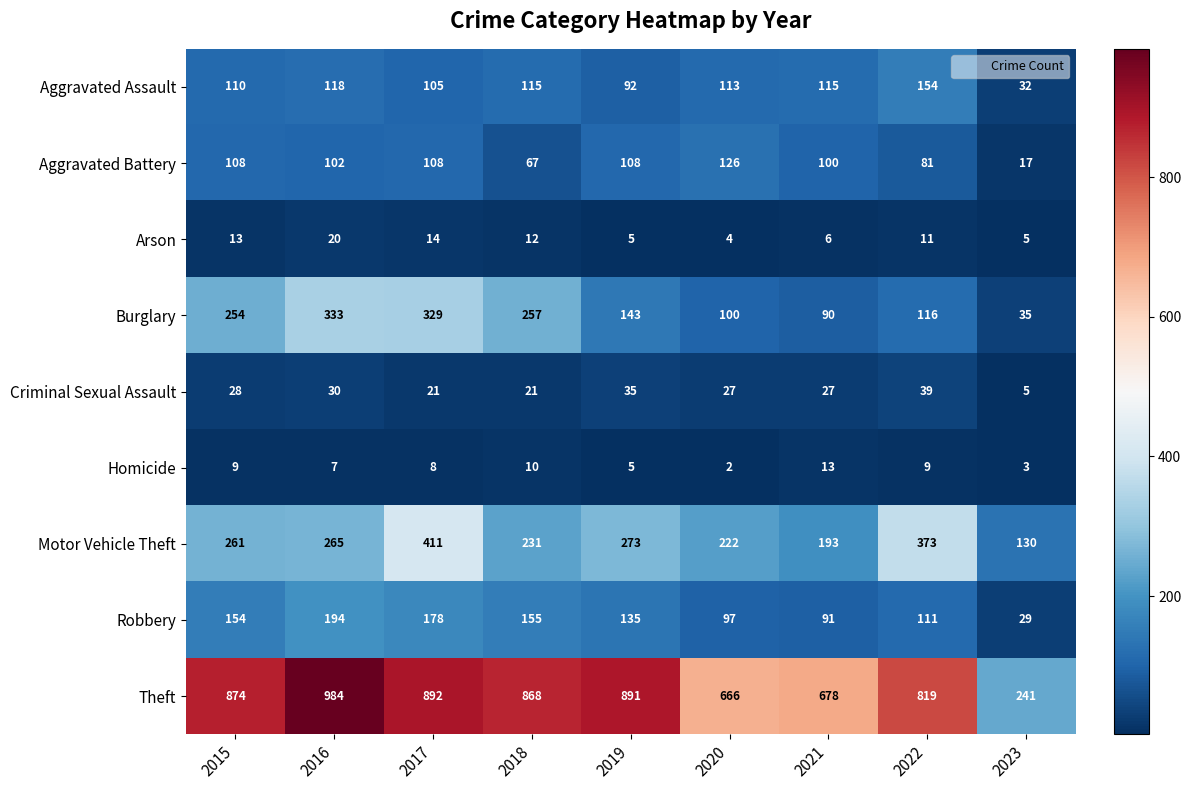

At which label does Burglary first exceed 143?

2015